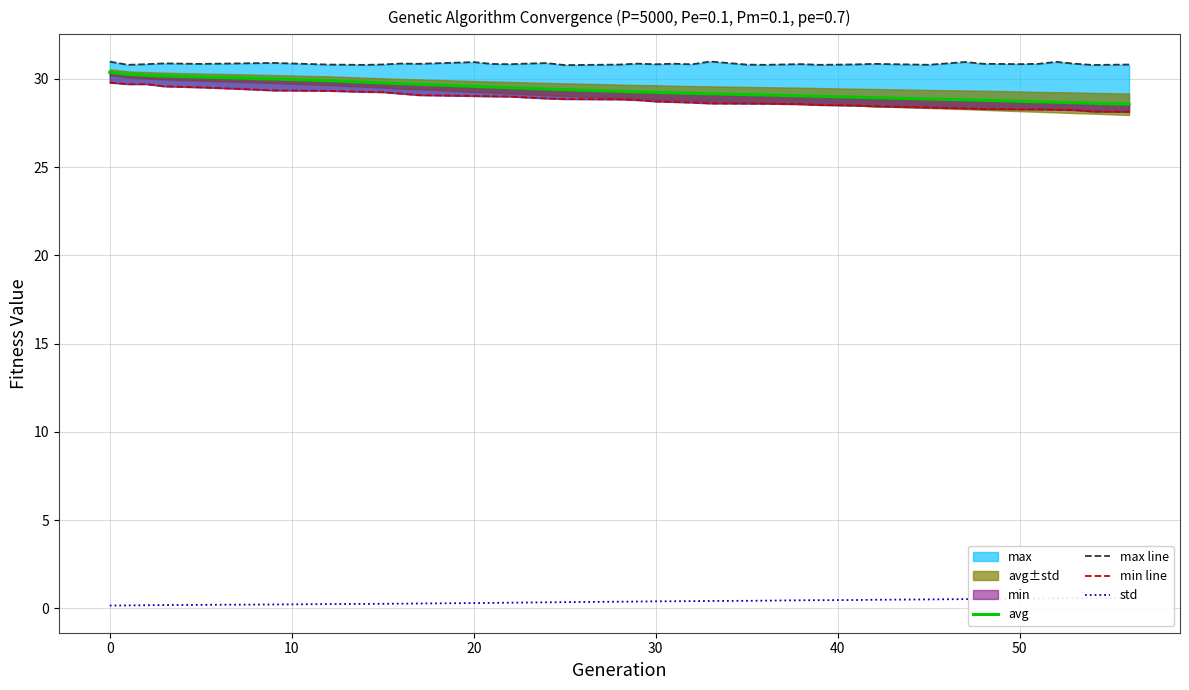

The value of max line at 30 is 9.2. True or false?

False